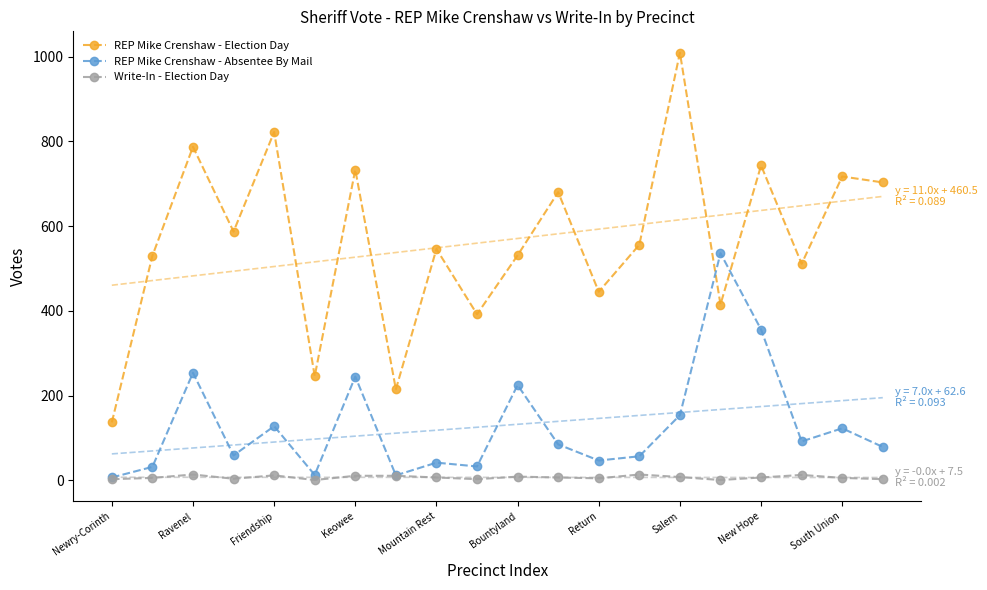

Where is REP Mike Crenshaw - Absentee By Mail nearest to the value 271?

Ravenel